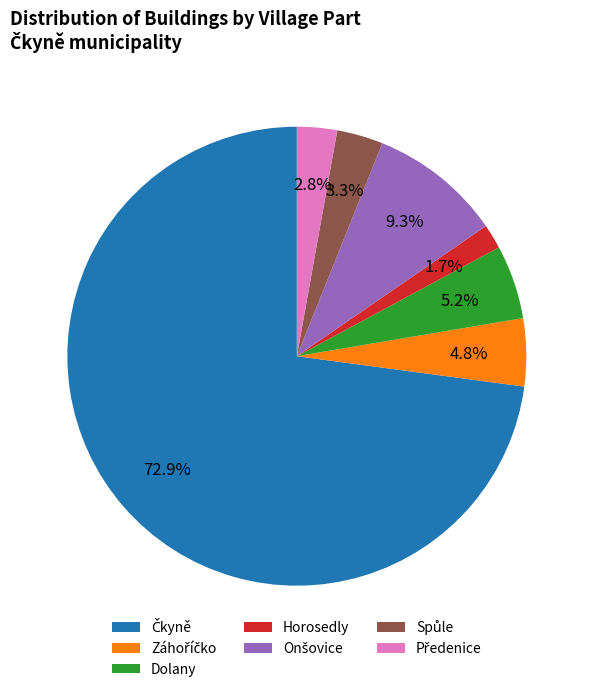

Does any single category account for the majority?

Yes